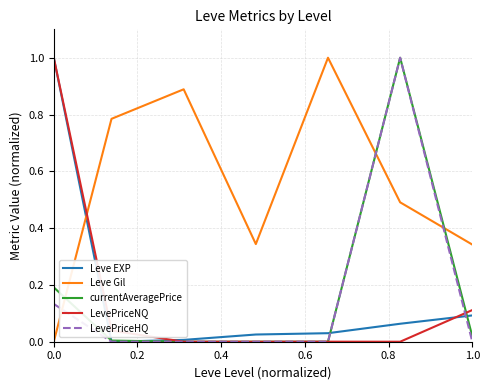

What is the greatest value displayed?

1.0